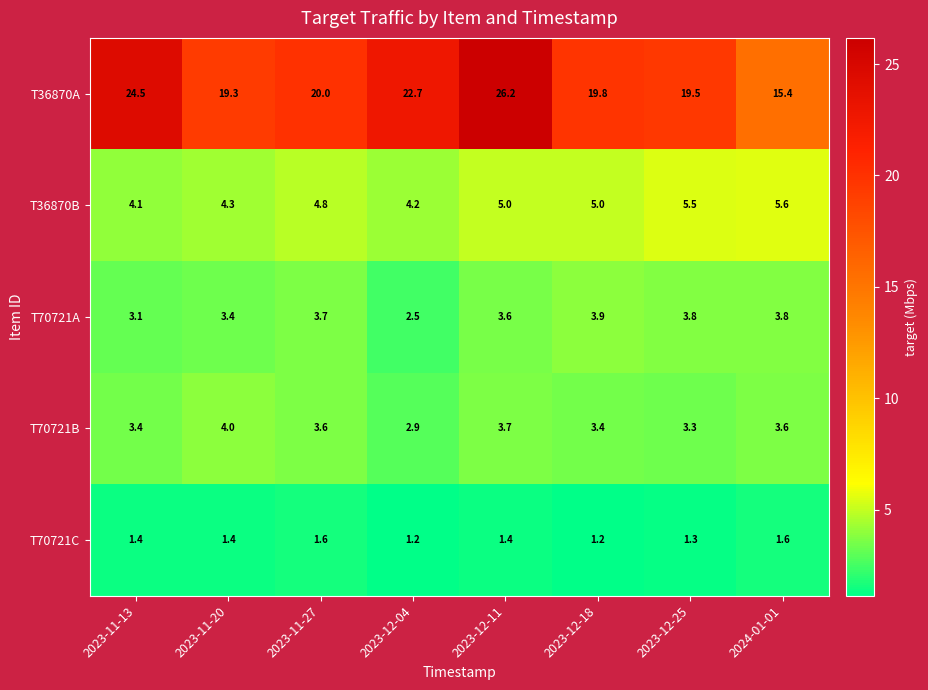

Where is T36870A nearest to the value 20?

2023-11-27